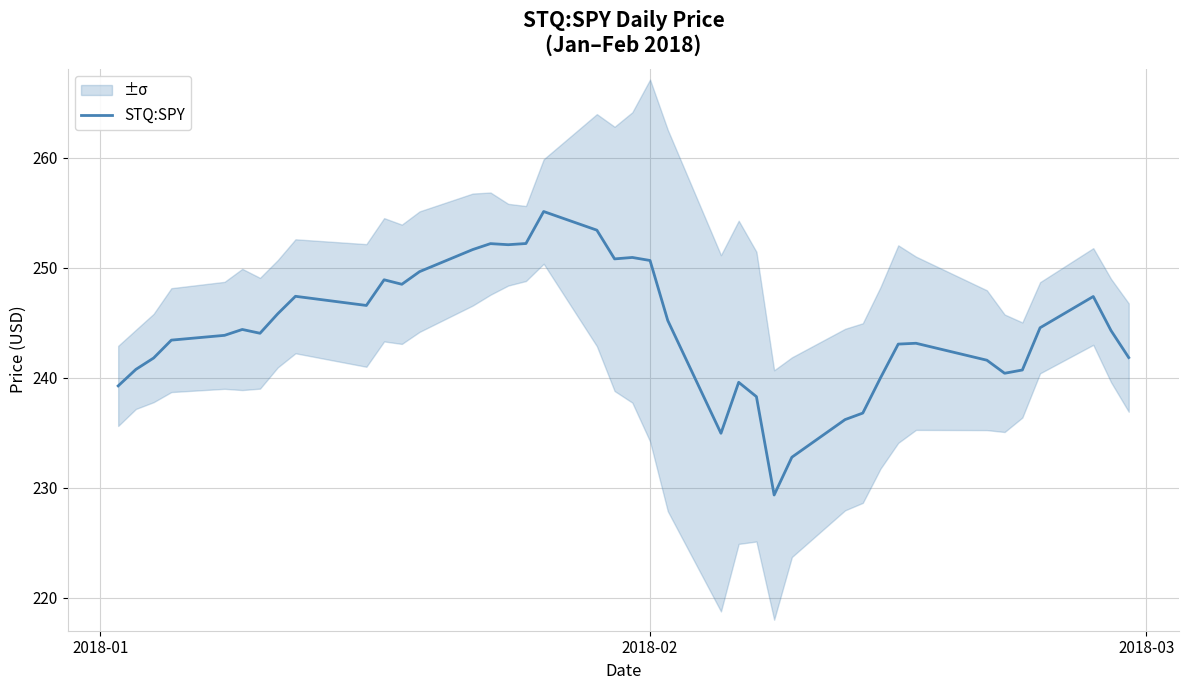

The chart shows a value of 134.5 at 7. True or false?

False